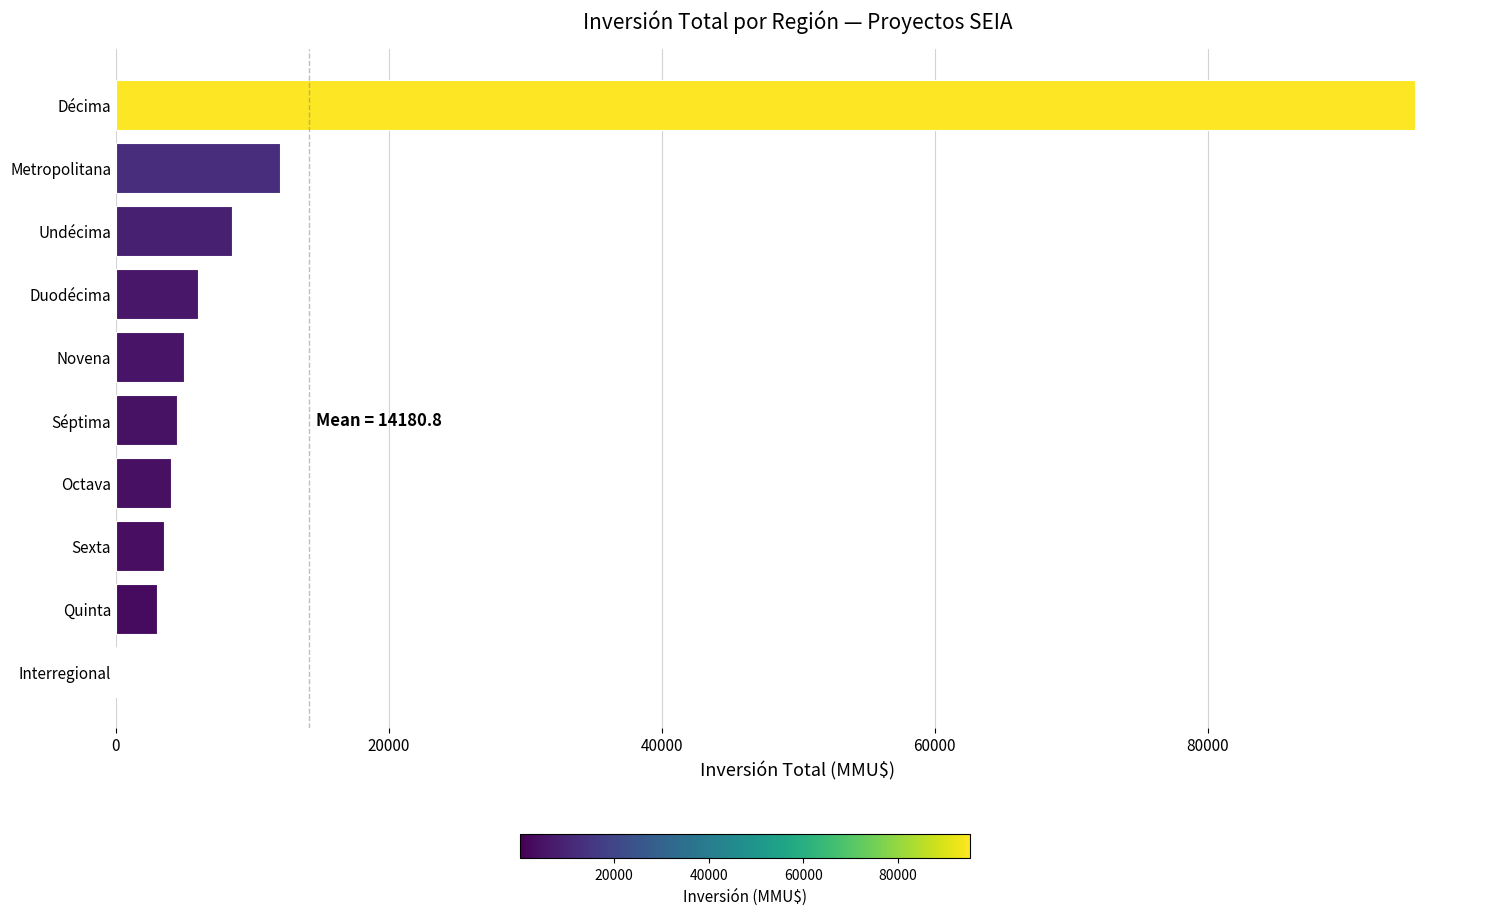

What is the sum of all values?

141808